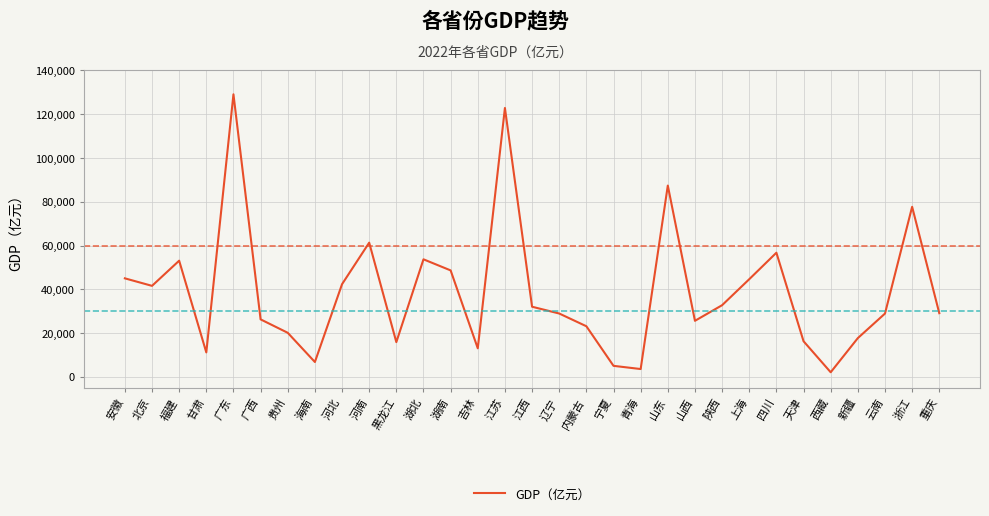

What is the ratio of the value at 云南 to the value at 河北?

0.7